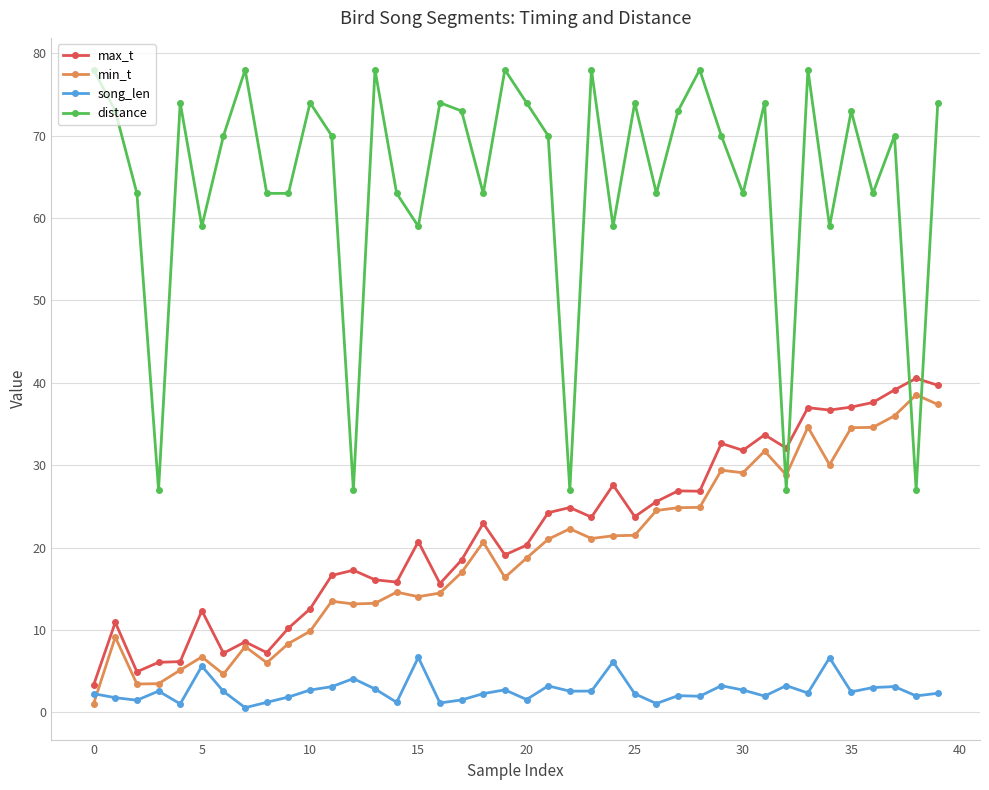

Which series has the largest total across all categories?

distance